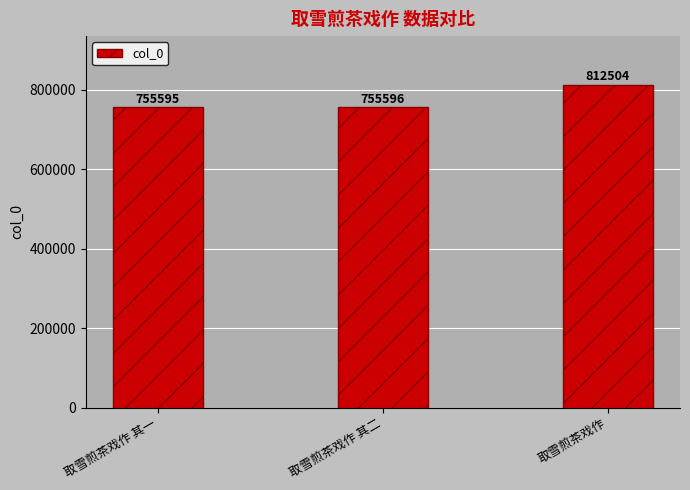

Reading left to right, transcribe all the data shown in this chart.

755595	755596	812504